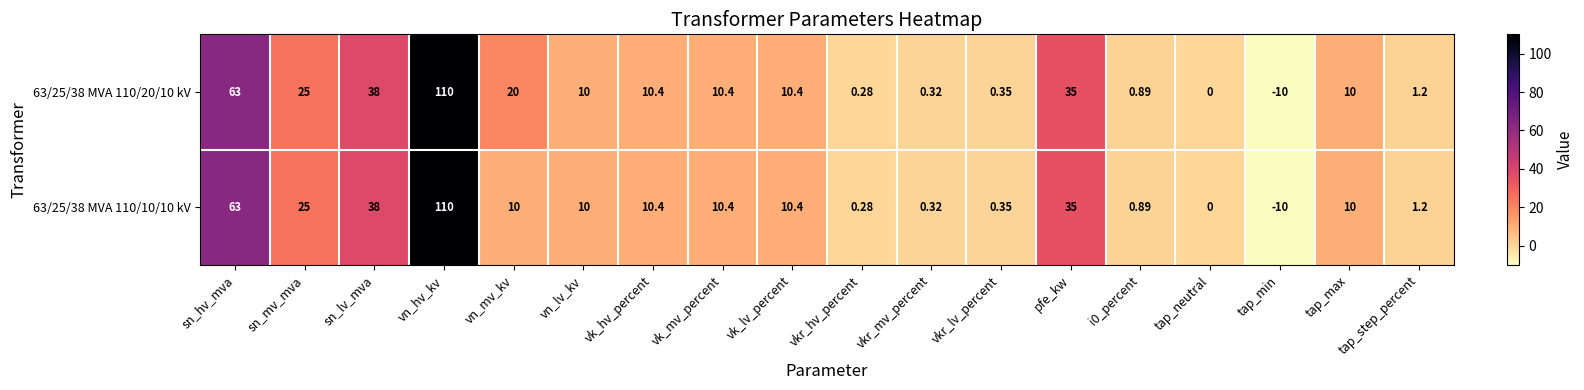

Which label corresponds to the largest value in the chart?

vn_hv_kv